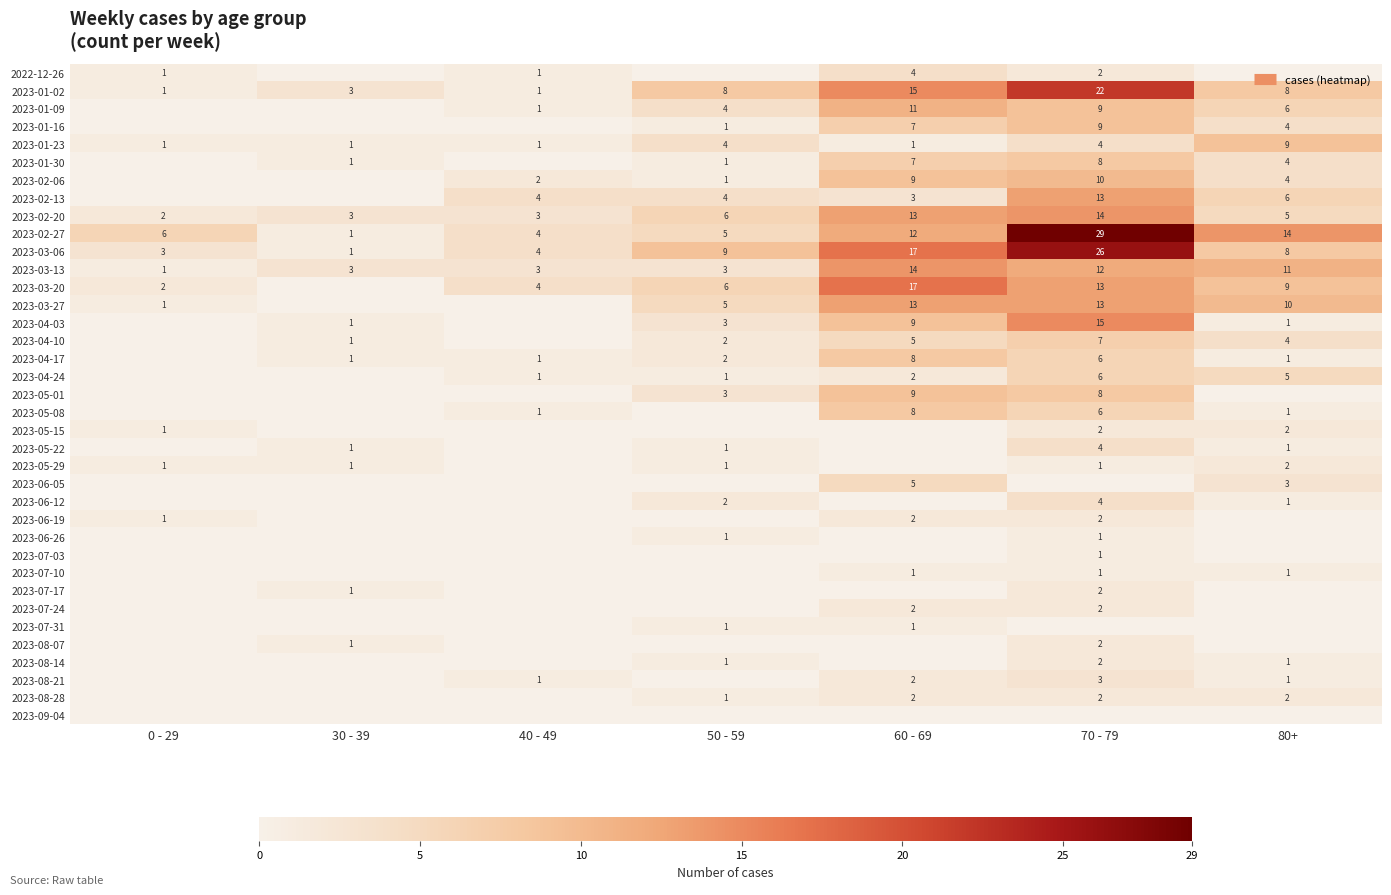

Rank the series by their maximum value, from lowest to highest.

2023-09-04, 2023-06-26, 2023-07-03, 2023-07-10, 2023-07-31, 2023-05-15, 2023-05-29, 2023-06-19, 2023-07-17, 2023-07-24, 2023-08-07, 2023-08-14, 2023-08-28, 2023-08-21, 2022-12-26, 2023-05-22, 2023-06-12, 2023-06-05, 2023-04-24, 2023-04-10, 2023-01-30, 2023-04-17, 2023-05-08, 2023-01-16, 2023-01-23, 2023-05-01, 2023-02-06, 2023-01-09, 2023-02-13, 2023-03-27, 2023-02-20, 2023-03-13, 2023-04-03, 2023-03-20, 2023-01-02, 2023-03-06, 2023-02-27